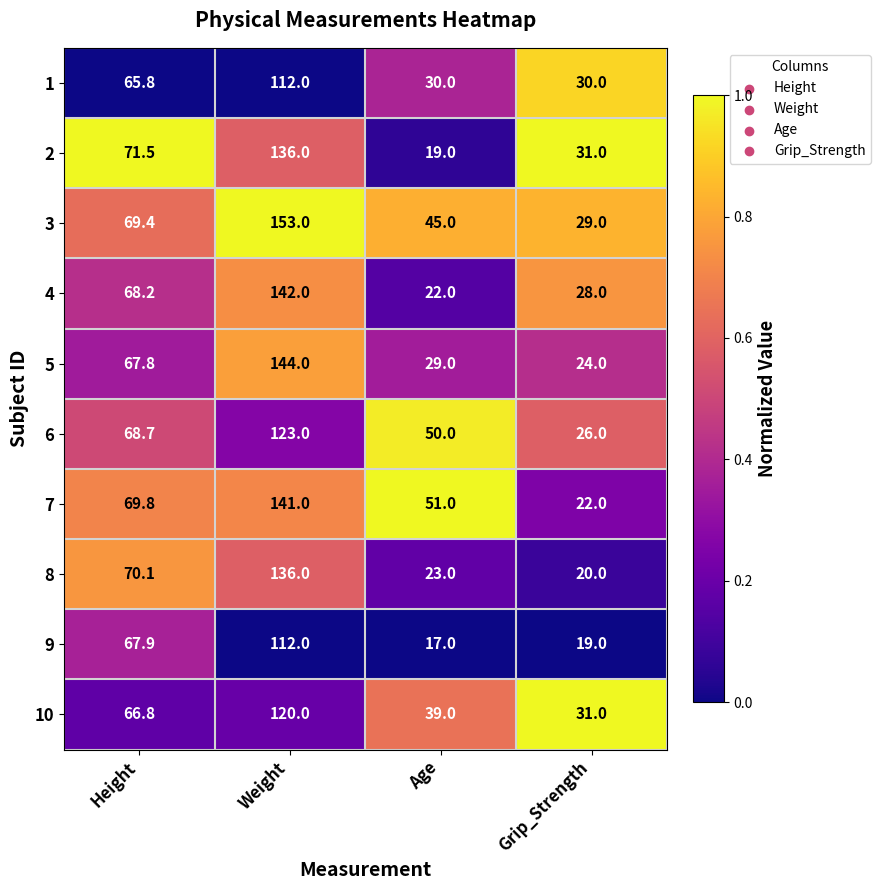

What is the total value across all series at Grip_Strength?

260.0